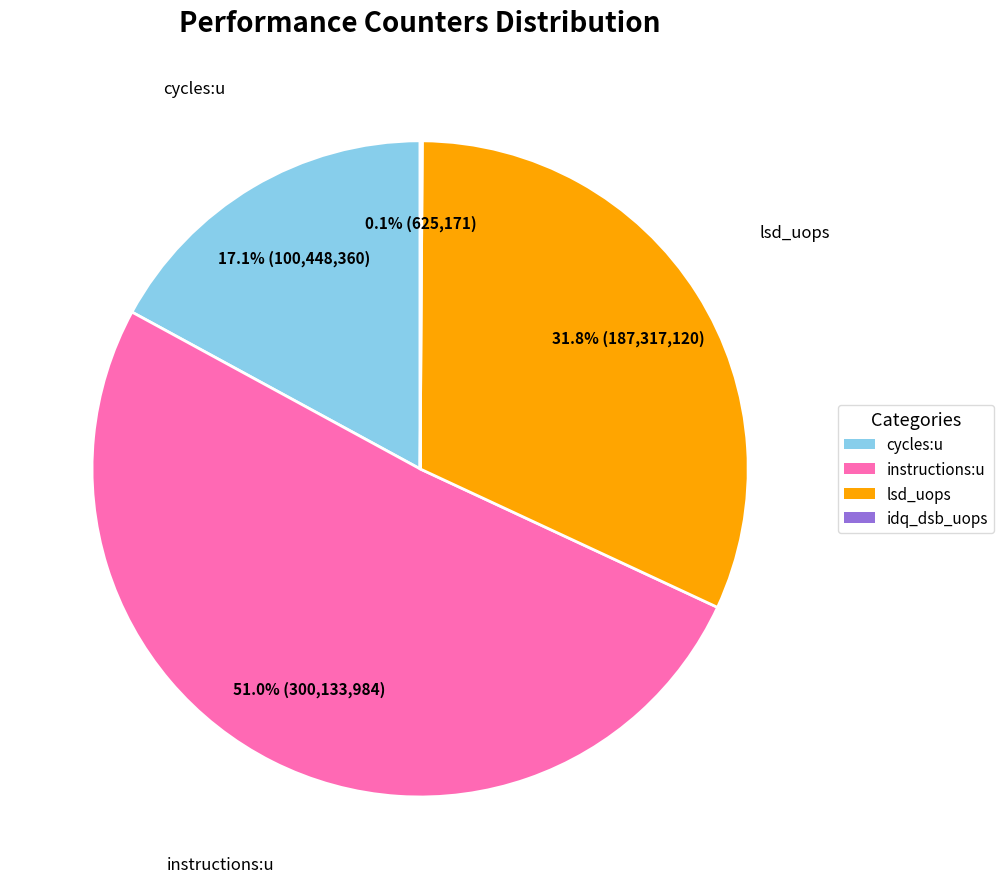

What is the largest slice in the pie chart?

instructions:u